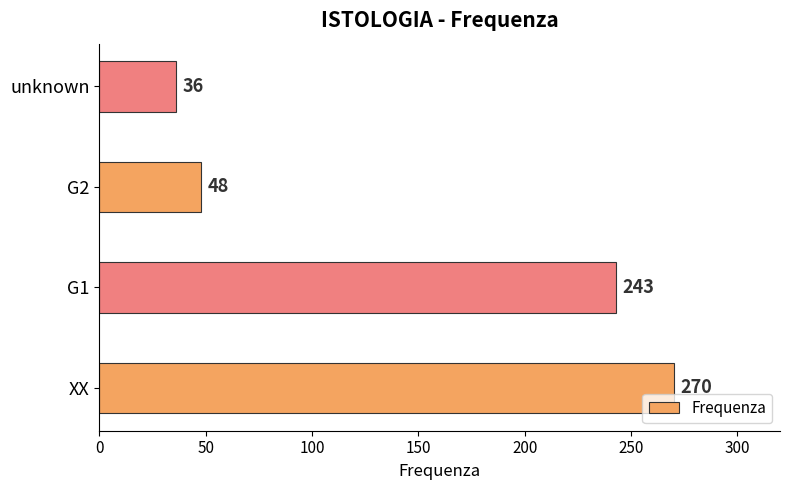

Does the chart contain stacked bars?

No